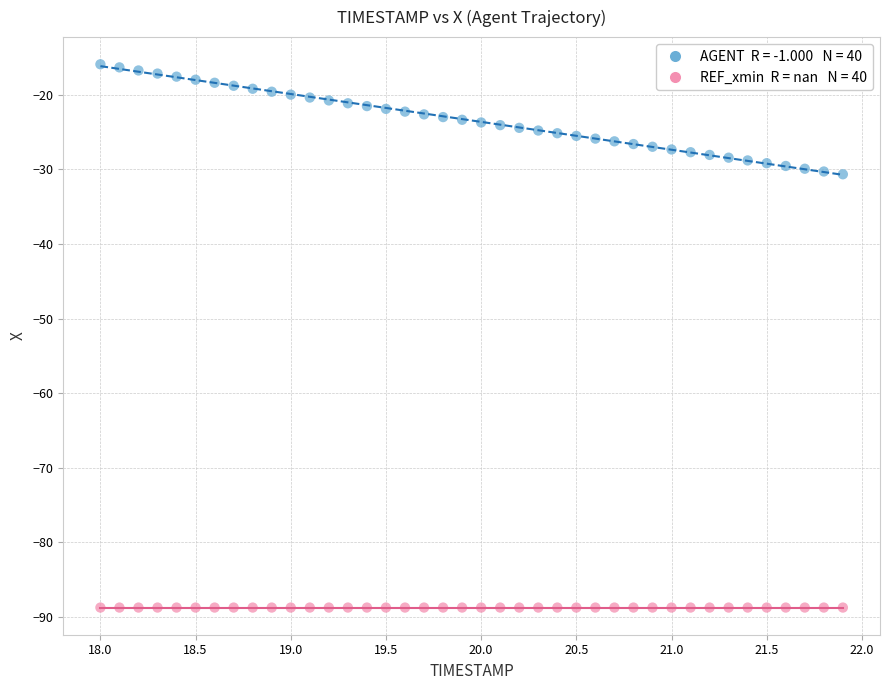

How many points are shown in the scatter plot?

80